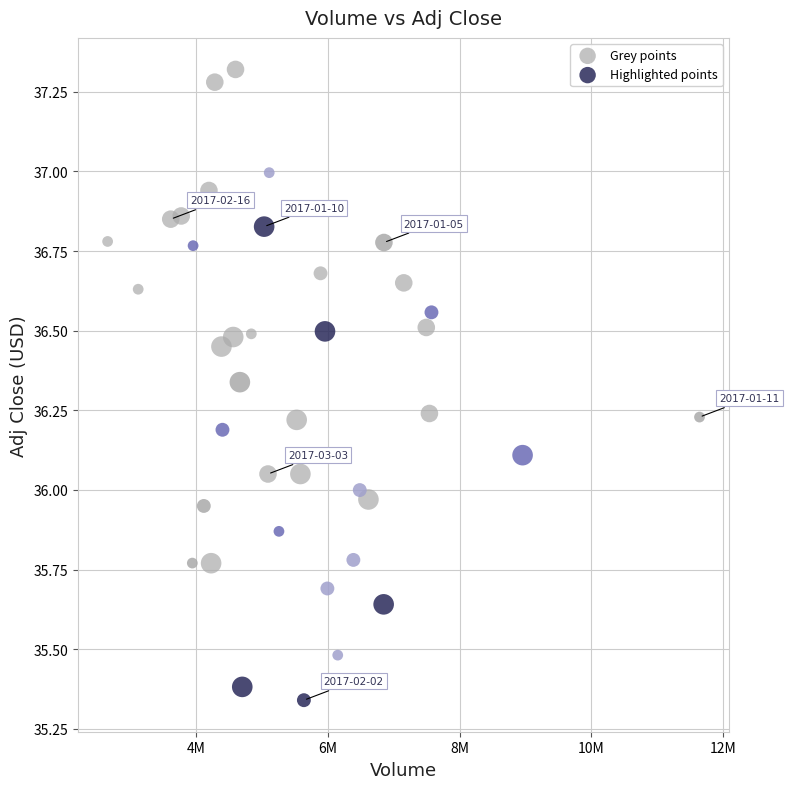

Which series reaches the maximum Y coordinate?

Grey points